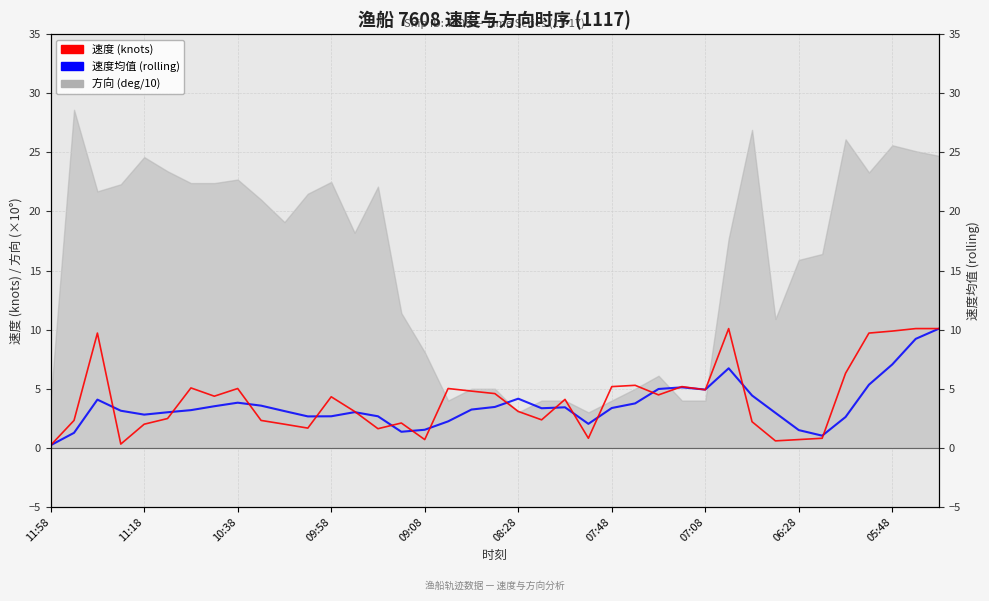

List the labels in order of 速度 (knots) value, largest first.

29, 37, 38, 36, 10:38, 35, 34, 25, 24, 27, 07:48, 06:28, 17, 28, 18, 19, 26, 07:08, 12, 22, 13, 20, 08:28, 21, 11:18, 05:48, 30, 15, 09:08, 10, 11, 14, 23, 33, 16, 32, 31, 09:58, 11:58